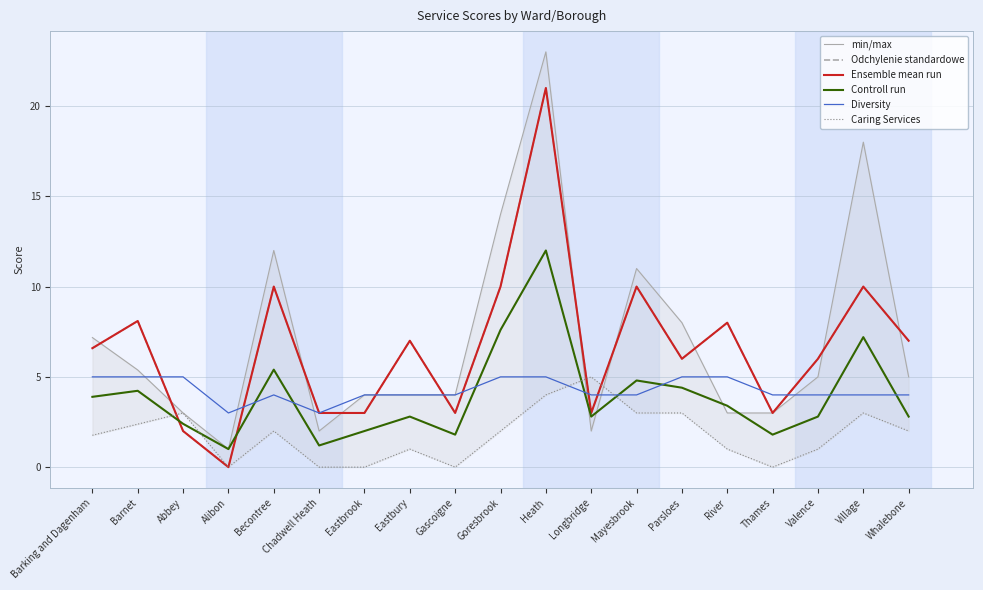

What is the label of the 9th point from the right?

Heath